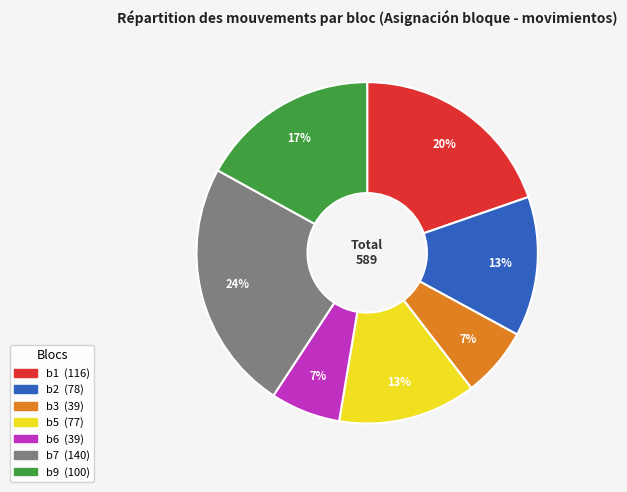

Is there a majority slice in this chart?

No